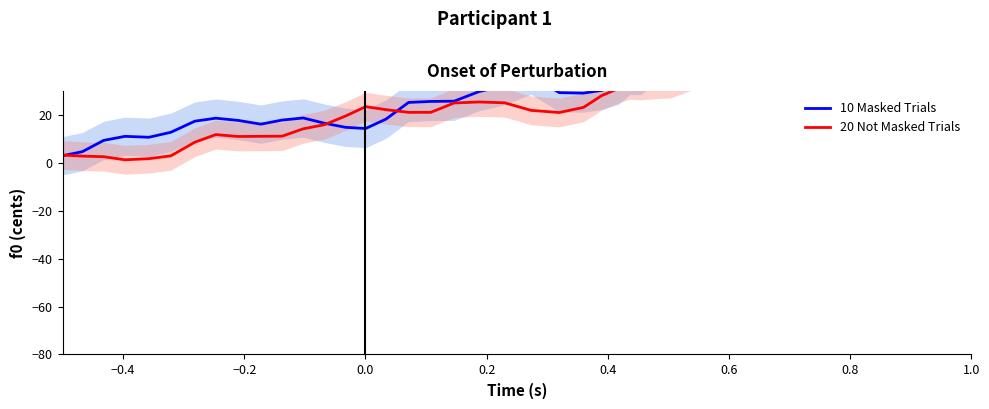

How many lines are shown in the chart?

2